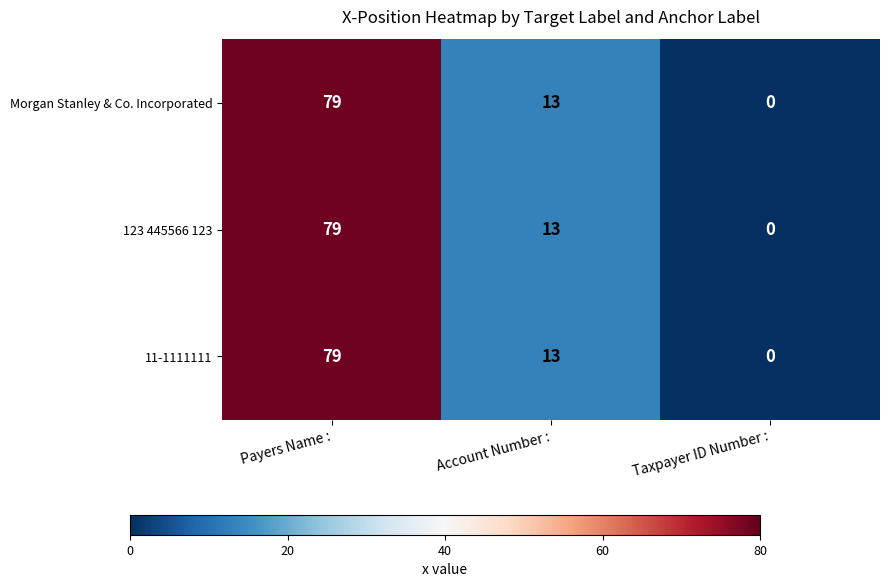

How many 123 445566 123 values are between 0 and 79?

3